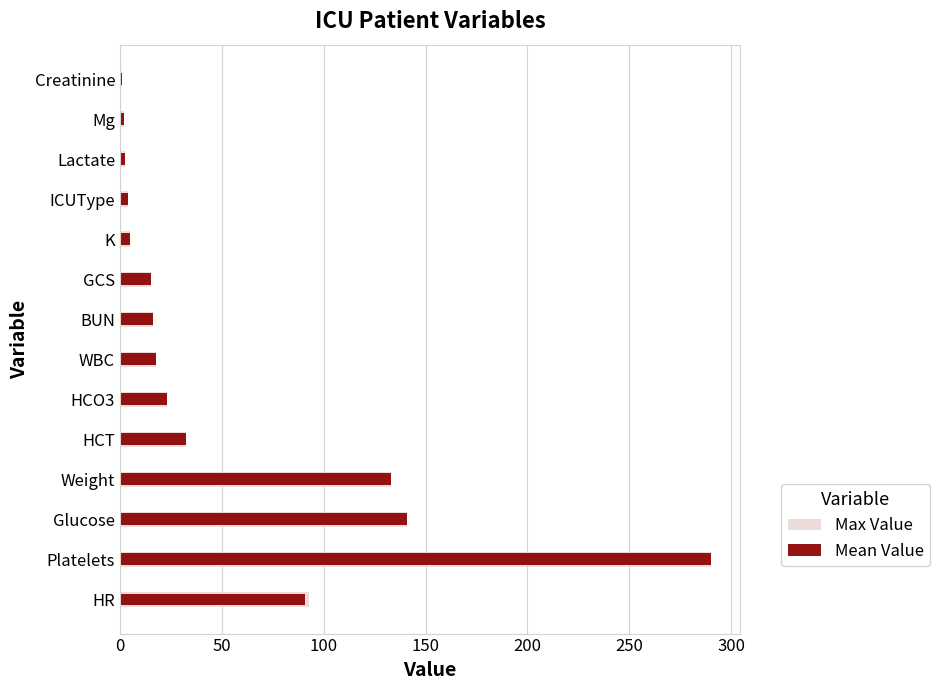

Is it true that Mean Value equals 15.0 at GCS?

True